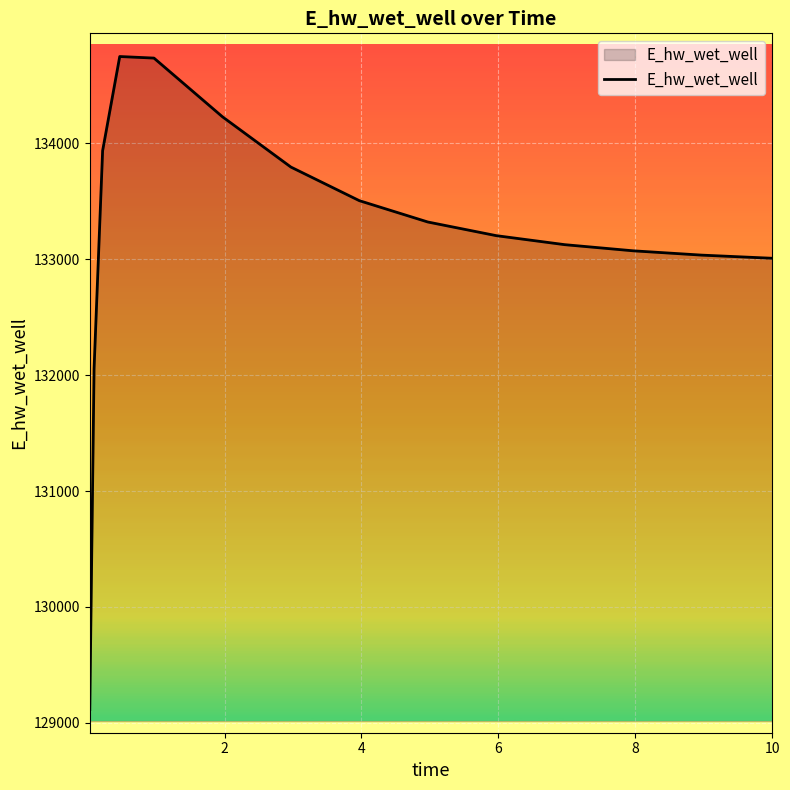

What is the greatest value displayed?

134748.5